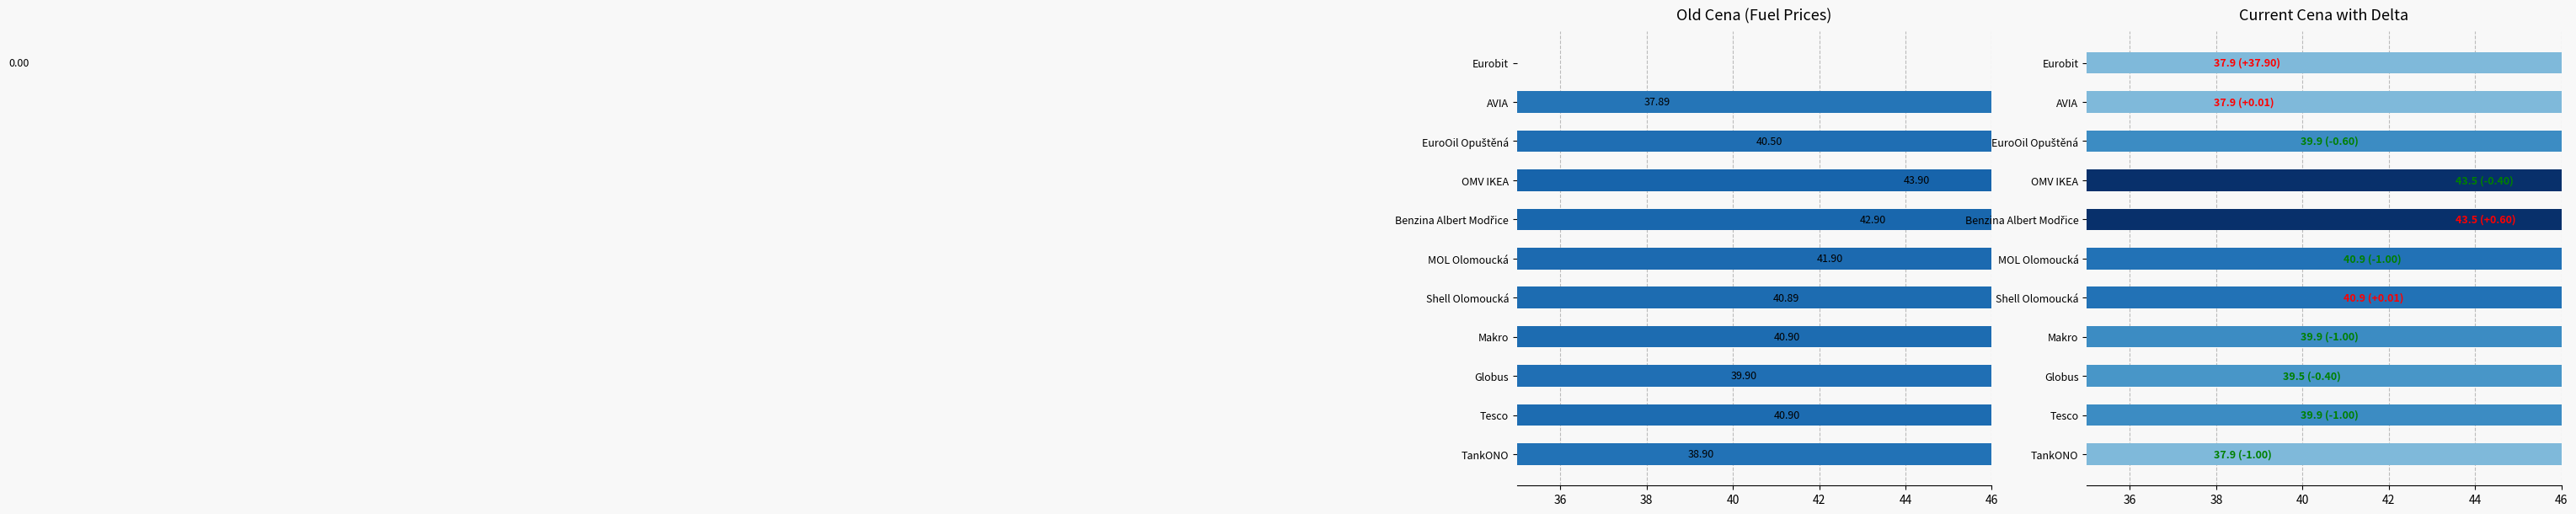

True or false: Old Cena has a value of 61.8 at Tesco.

False